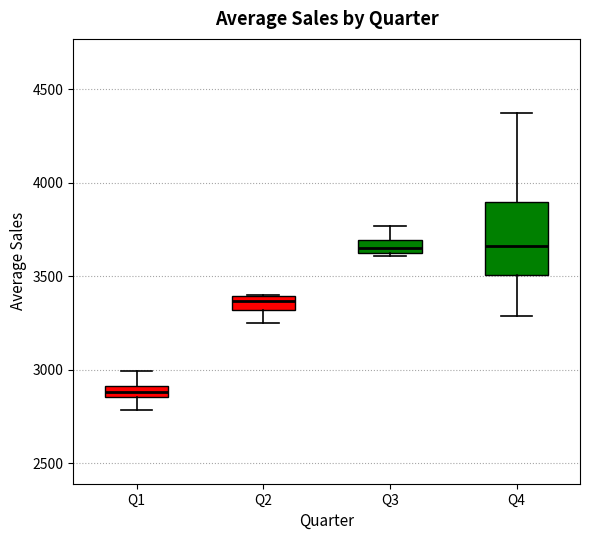

Which box has the lowest median line?

Q1